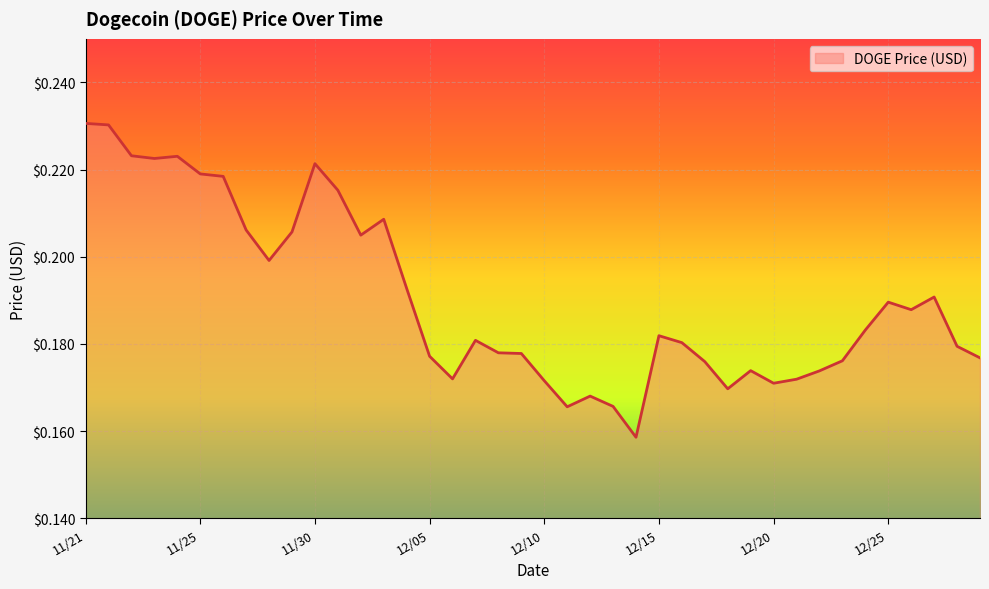

How many lines are shown in the chart?

1